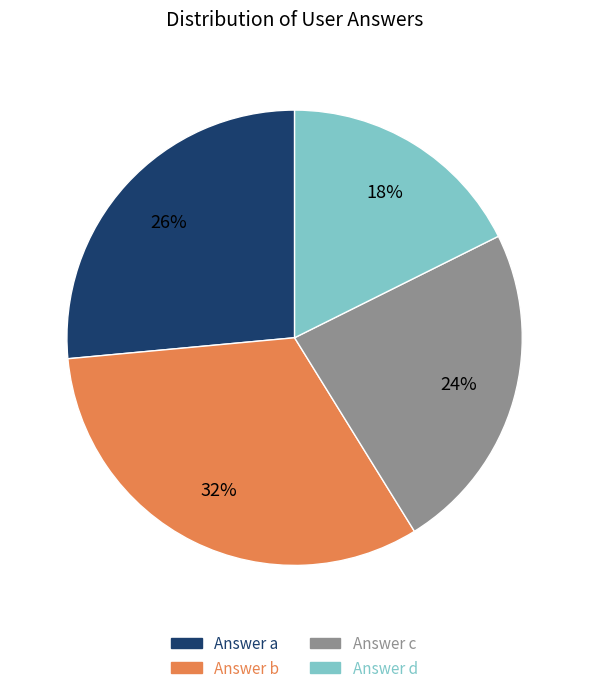

What is the largest slice in the pie chart?

Answer b